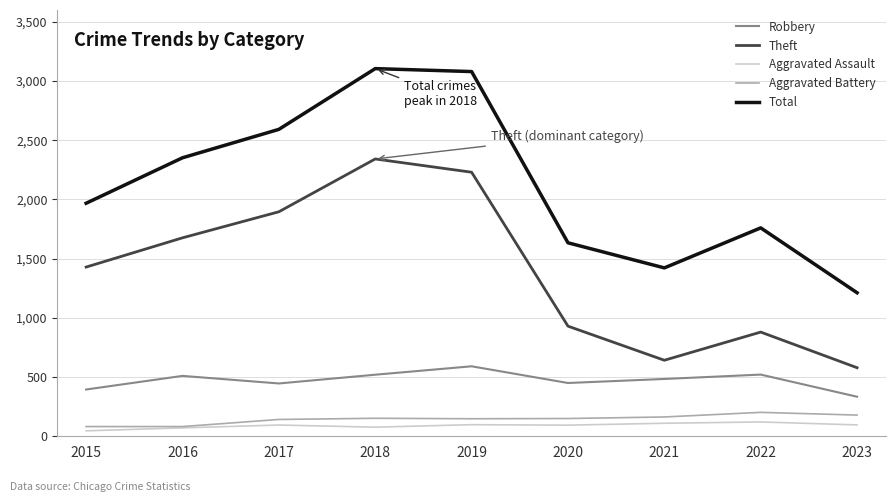

How many categories are shown in the chart?

9